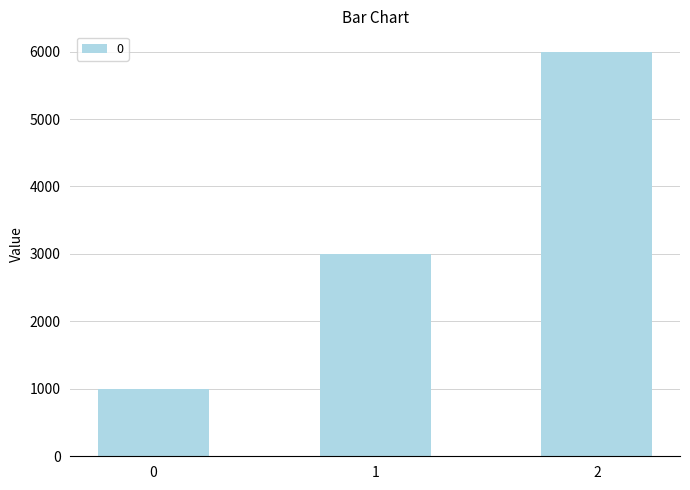

Rank the categories by value from lowest to highest.

0, 1, 2